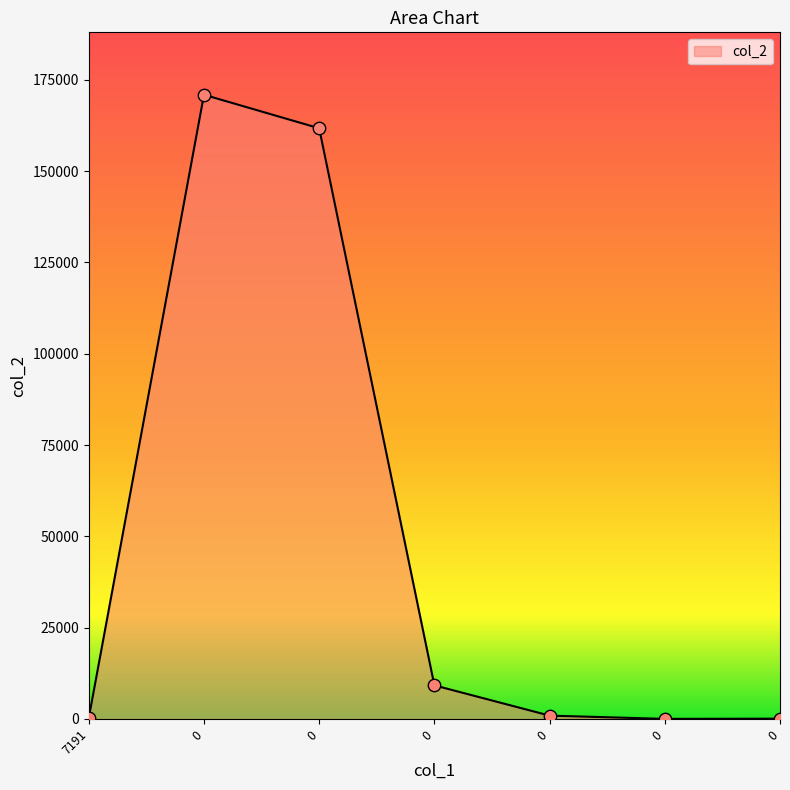

What is the change in value from 0 to 0?

-9186.0